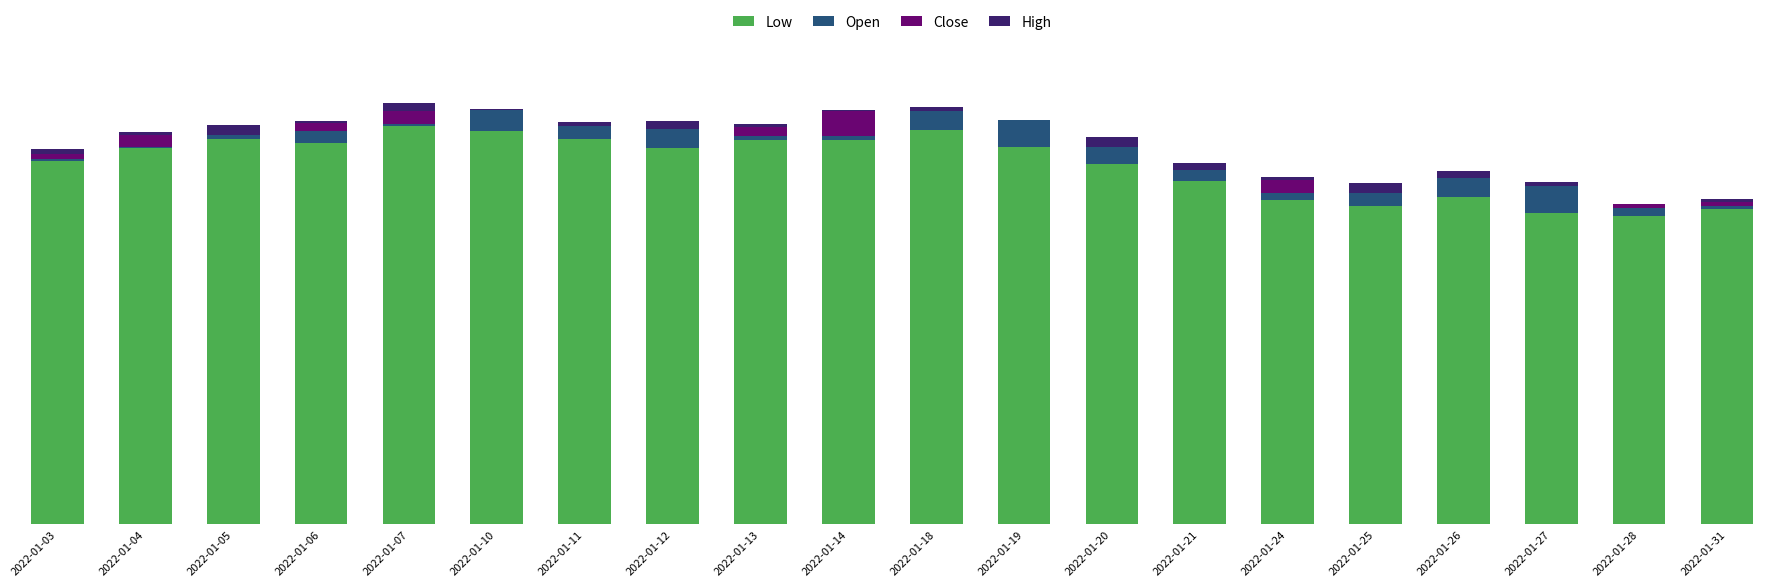

The Open series shows 0.7 at 2022-01-13. True or false?

True